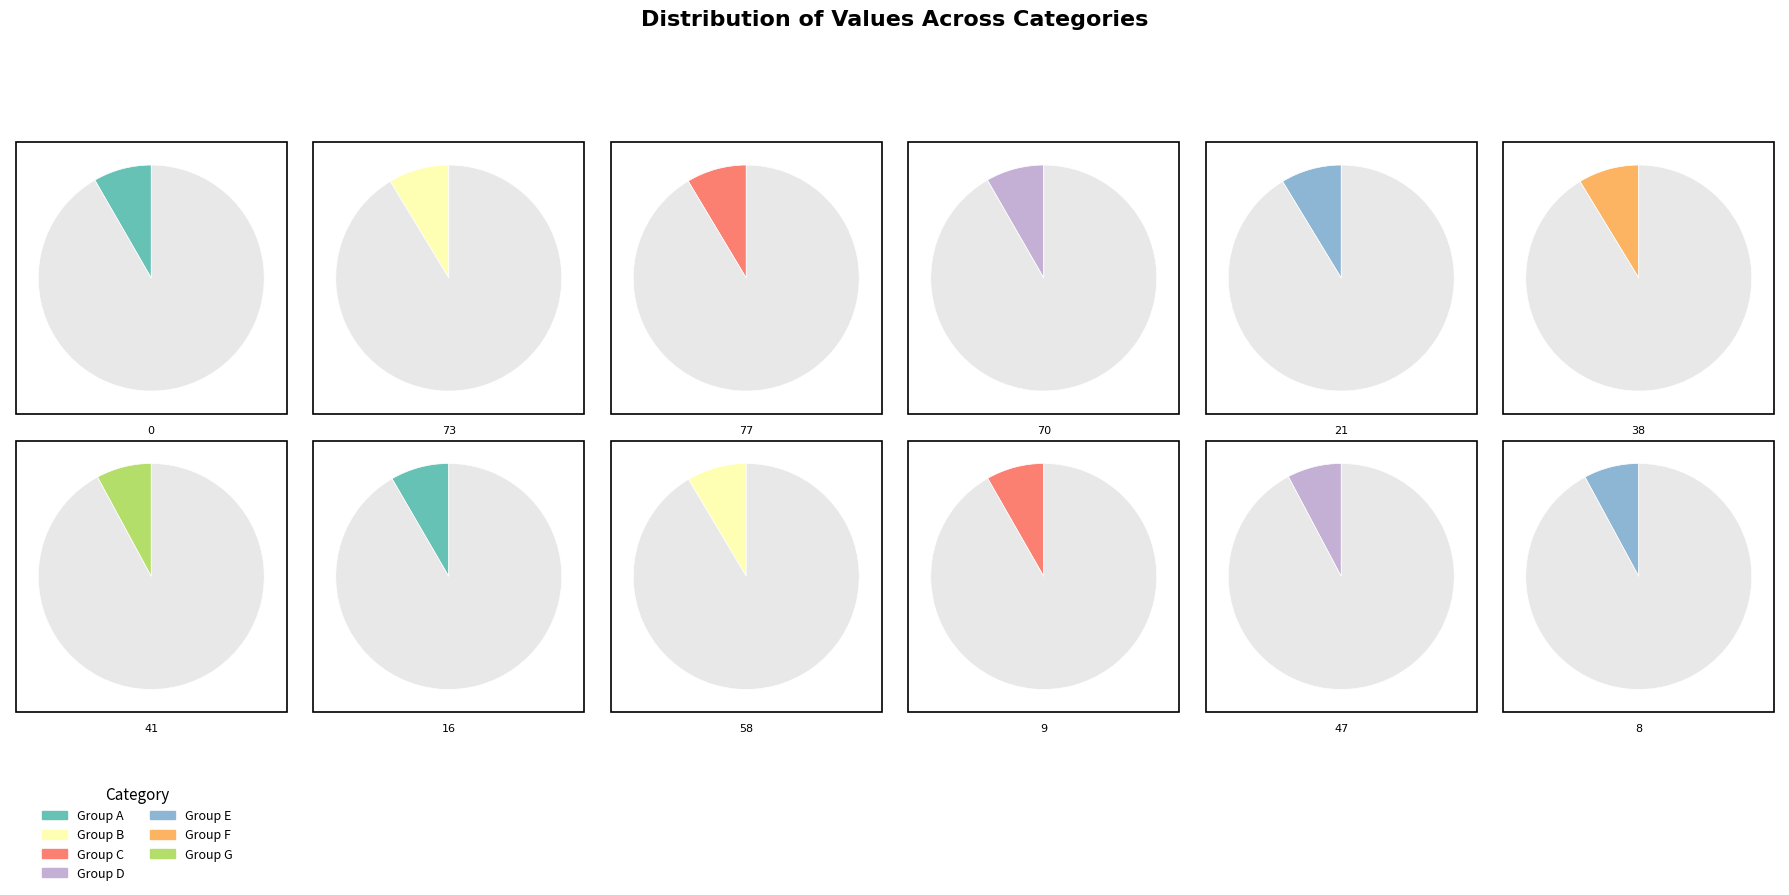

Is it true that 9 is 8% of the pie?

True